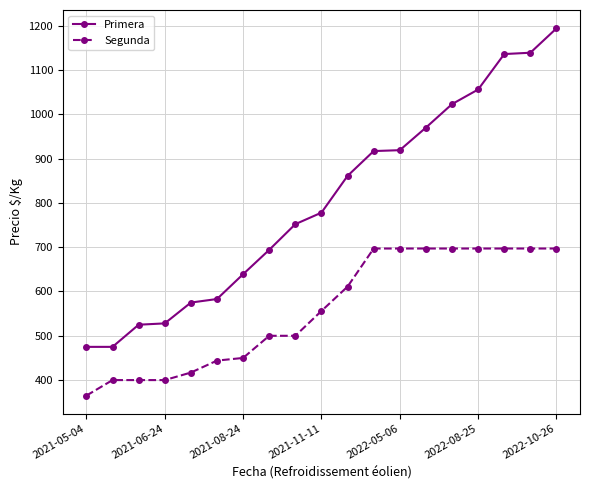

How many lines are shown in the chart?

2